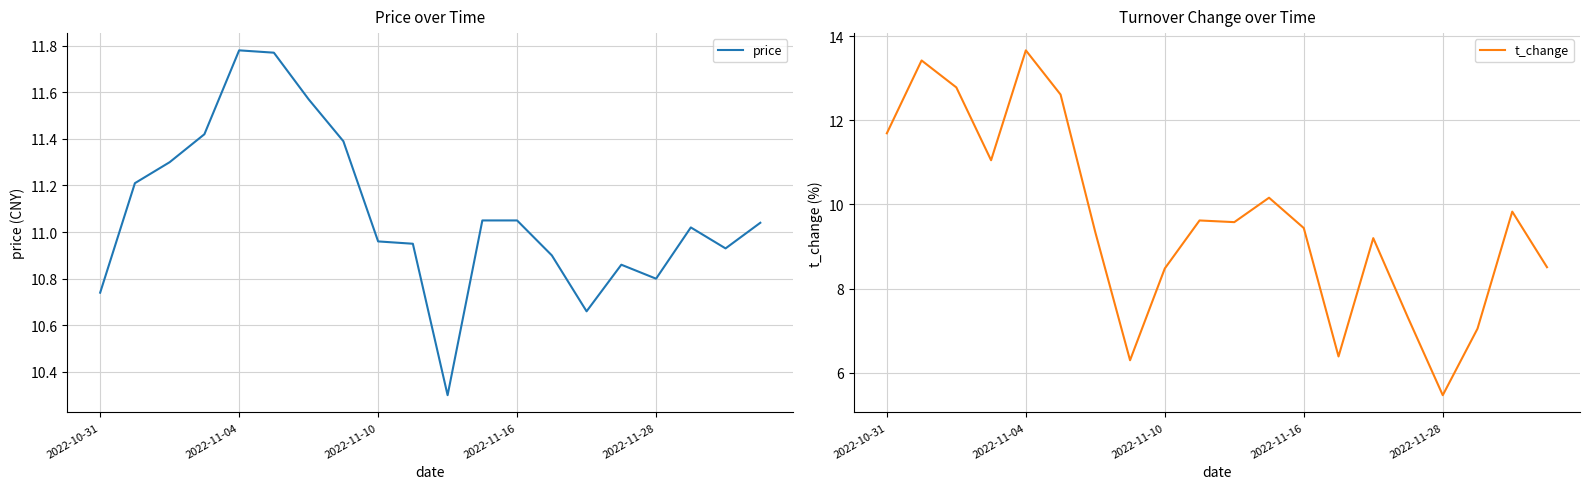

What are all the series names shown in the legend?

price, t_change